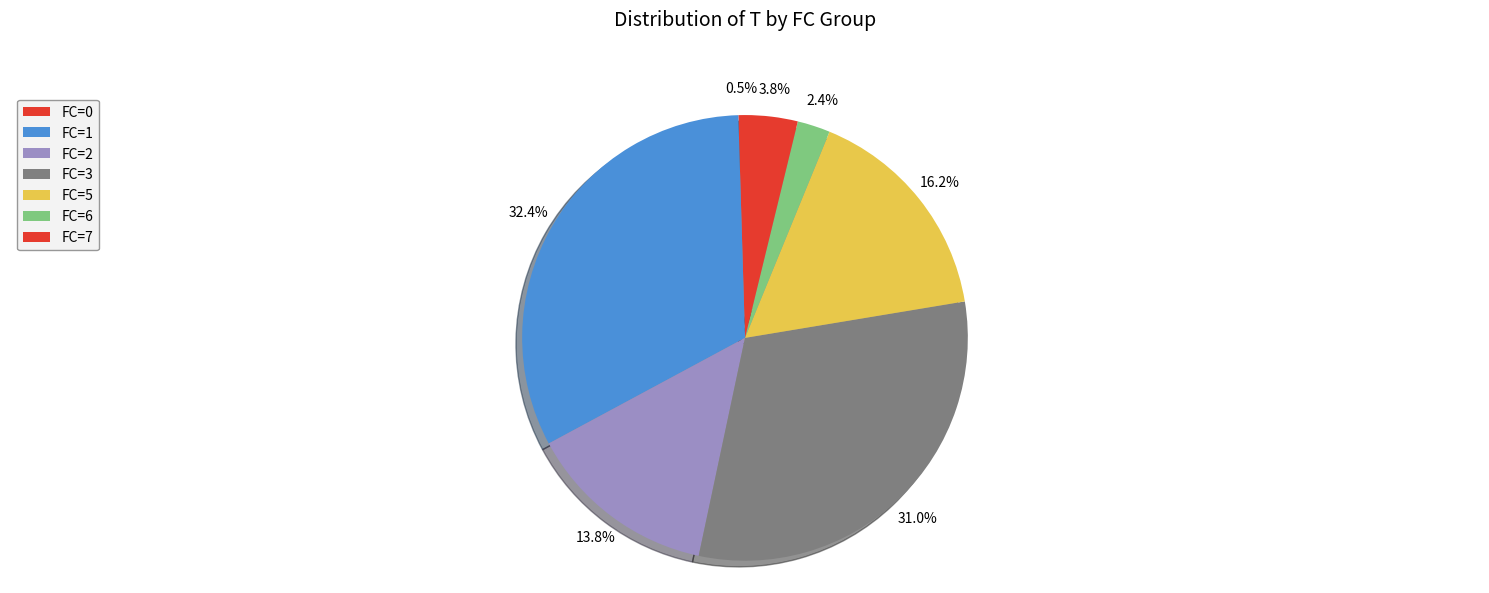

Count the number of slices in the pie.

7